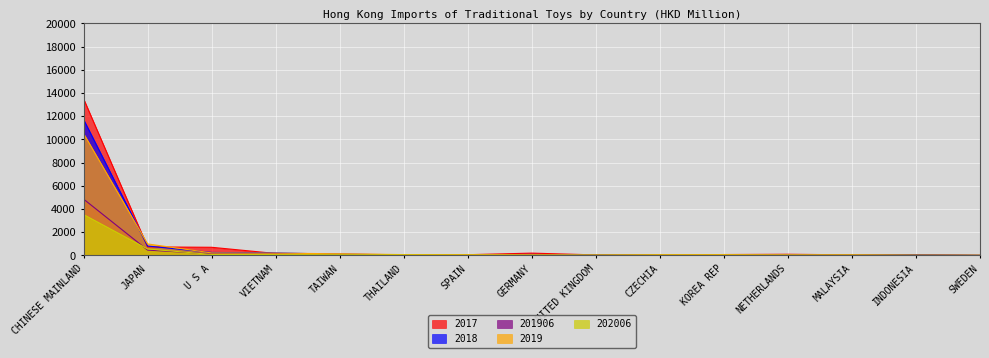

What is the difference between the 2018 values at SWEDEN and THAILAND?

33.4